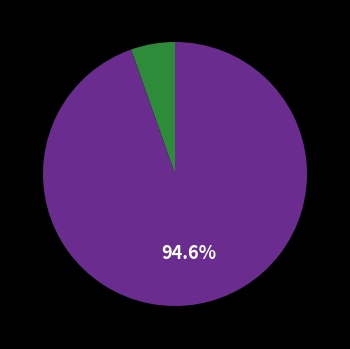

Is there any slice that represents more than half of the pie?

Yes